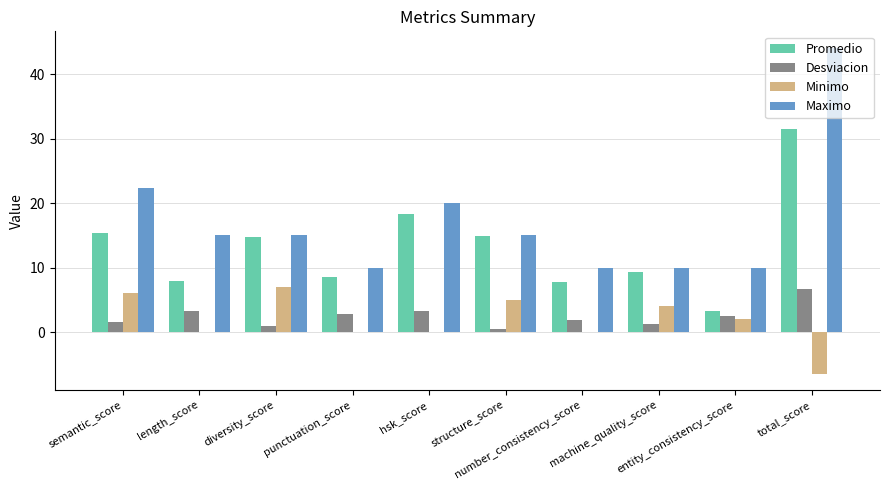

What is the maximum value for Minimo?

7.0